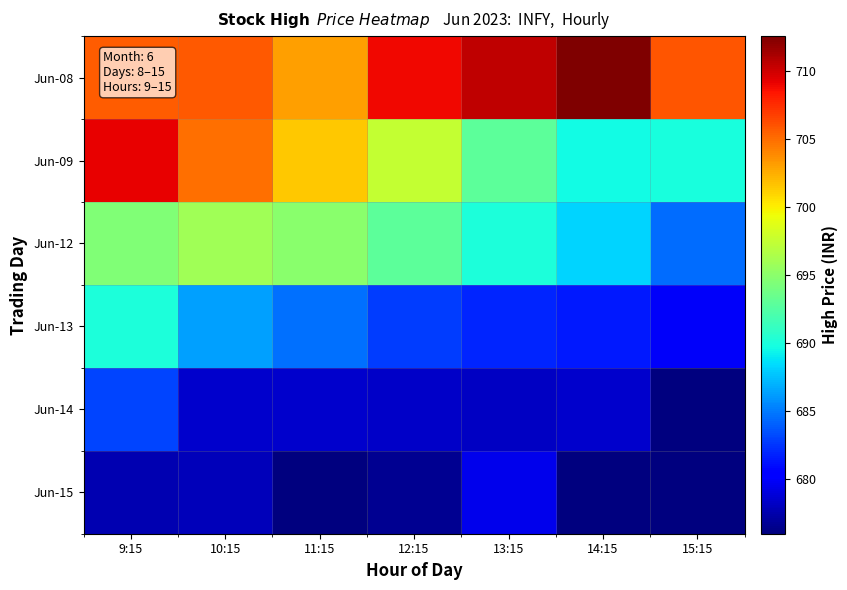

How many categories are shown in the chart?

7